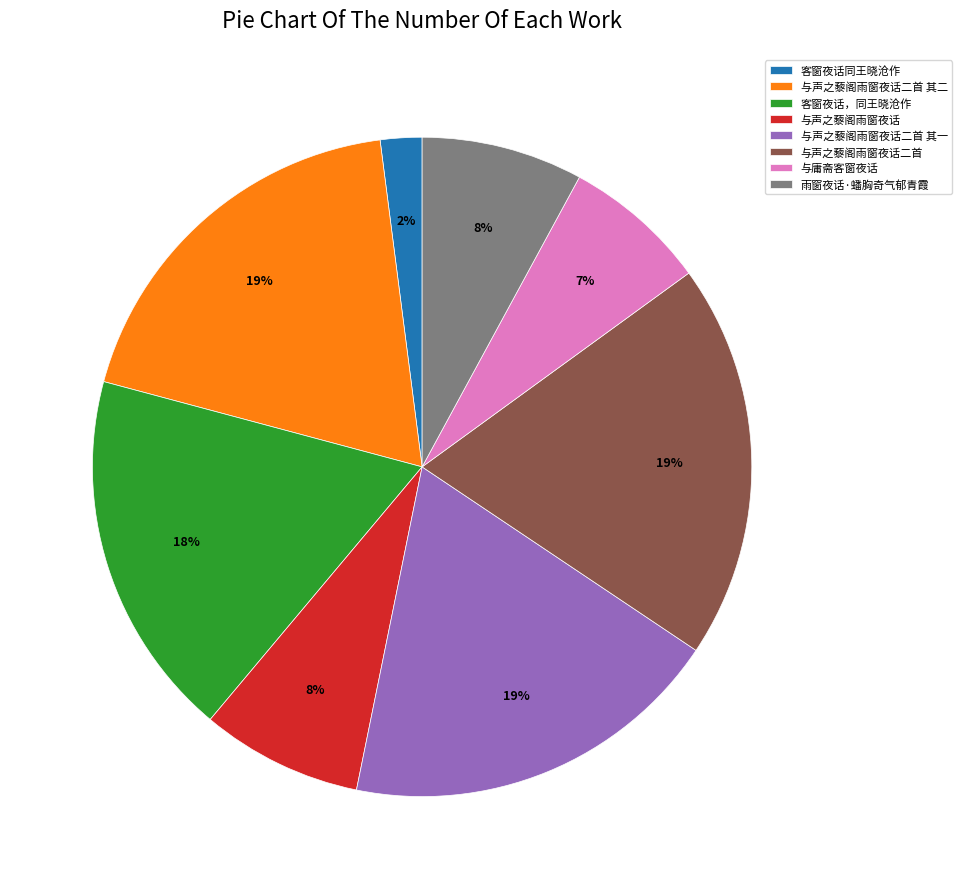

Do 客窗夜话，同王晓沧作 and 雨窗夜话·蟠胸奇气郁青霞 together represent more than half of the pie?

No